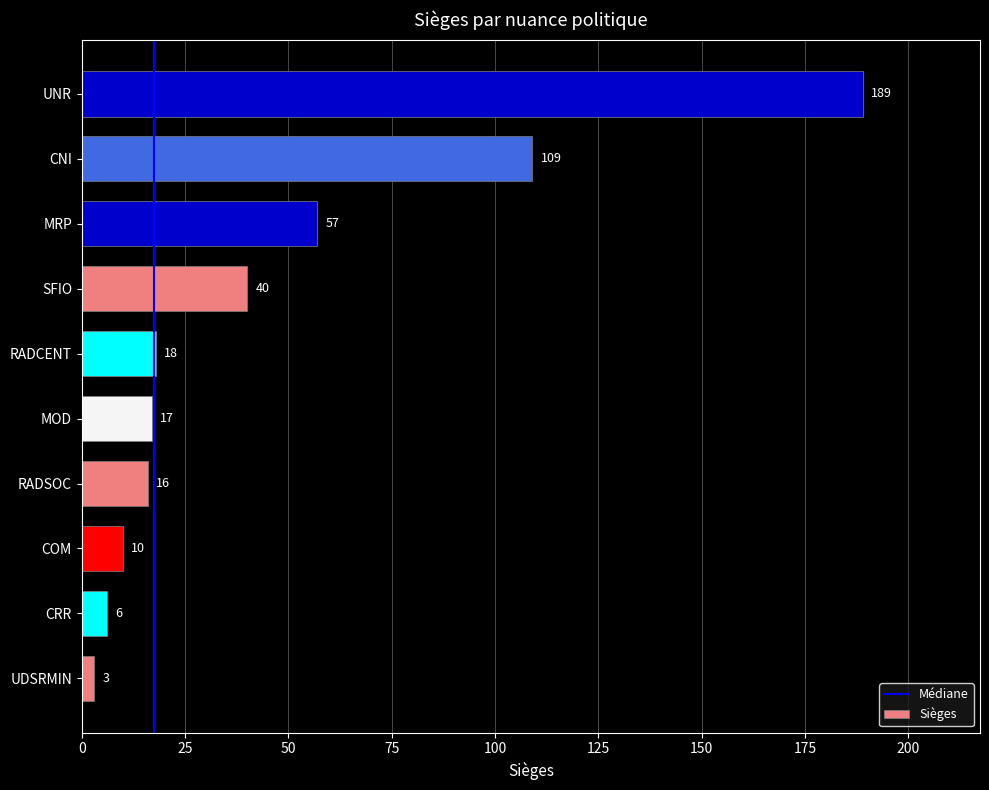

Rank the categories by value from lowest to highest.

UDSRMIN, CRR, COM, RADSOC, MOD, RADCENT, SFIO, MRP, CNI, UNR